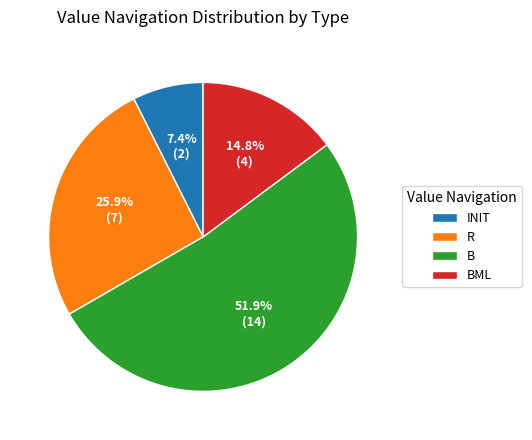

Which category has the biggest portion of the pie?

B